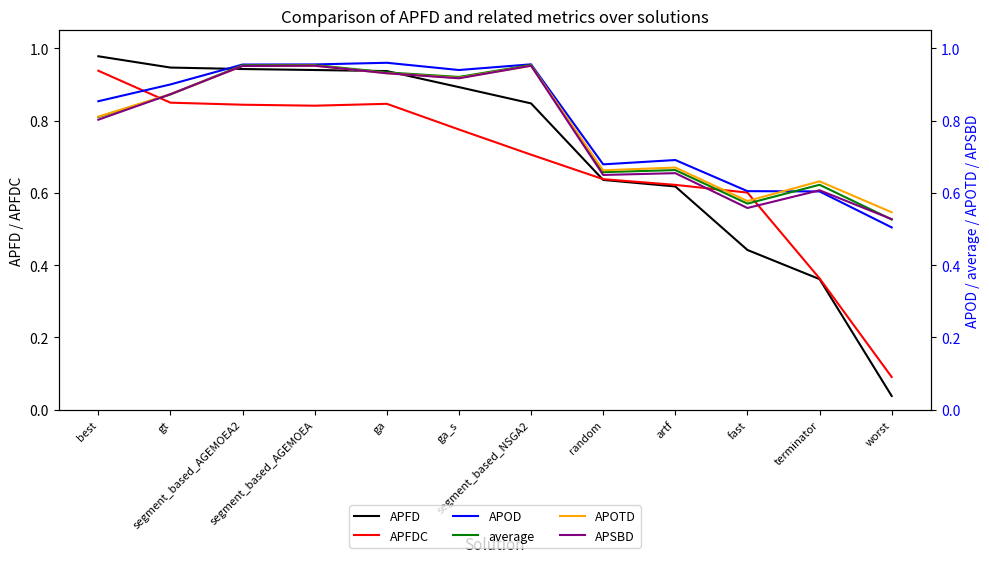

Reading left to right, extract all data points from this chart.

APFD: best=1.0	gt=0.9	segment_based_AGEMOEA2=0.9	segment_based_AGEMOEA=0.9	ga=0.9	ga_s=0.9	segment_based_NSGA2=0.8	random=0.6	artf=0.6	fast=0.4	terminator=0.4	worst=0.0
APFDC: best=0.9	gt=0.8	segment_based_AGEMOEA2=0.8	segment_based_AGEMOEA=0.8	ga=0.8	ga_s=0.8	segment_based_NSGA2=0.7	random=0.6	artf=0.6	fast=0.6	terminator=0.4	worst=0.1
APOD: best=0.9	gt=0.9	segment_based_AGEMOEA2=1.0	segment_based_AGEMOEA=1.0	ga=1.0	ga_s=0.9	segment_based_NSGA2=1.0	random=0.7	artf=0.7	fast=0.6	terminator=0.6	worst=0.5
average: best=0.8	gt=0.9	segment_based_AGEMOEA2=1.0	segment_based_AGEMOEA=1.0	ga=0.9	ga_s=0.9	segment_based_NSGA2=1.0	random=0.7	artf=0.7	fast=0.6	terminator=0.6	worst=0.5
APOTD: best=0.8	gt=0.9	segment_based_AGEMOEA2=1.0	segment_based_AGEMOEA=1.0	ga=0.9	ga_s=0.9	segment_based_NSGA2=1.0	random=0.7	artf=0.7	fast=0.6	terminator=0.6	worst=0.5
APSBD: best=0.8	gt=0.9	segment_based_AGEMOEA2=1.0	segment_based_AGEMOEA=1.0	ga=0.9	ga_s=0.9	segment_based_NSGA2=1.0	random=0.6	artf=0.7	fast=0.6	terminator=0.6	worst=0.5